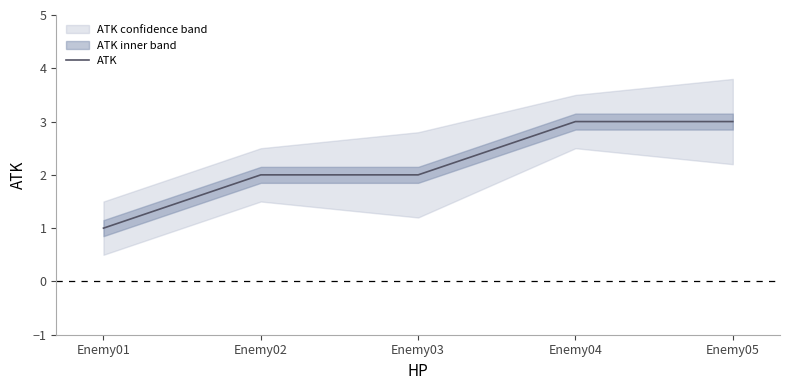

True or false: there are more than 0 points higher than both neighbors.

False